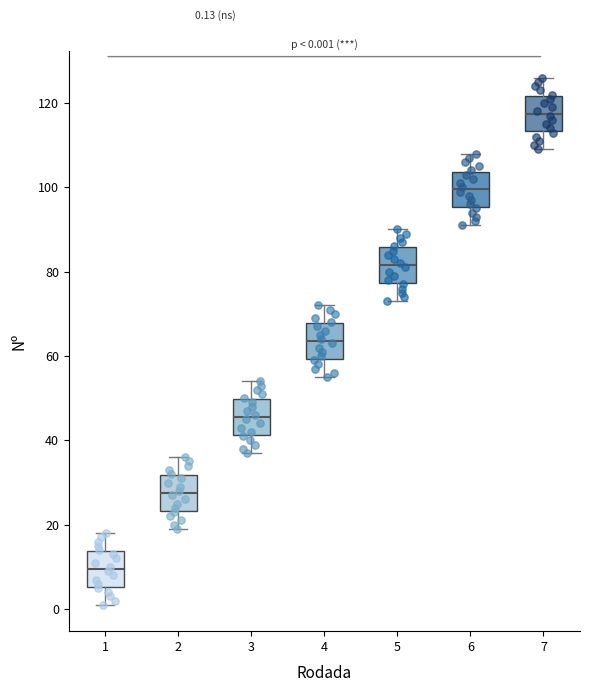

Which box's median line is the lowest?

1